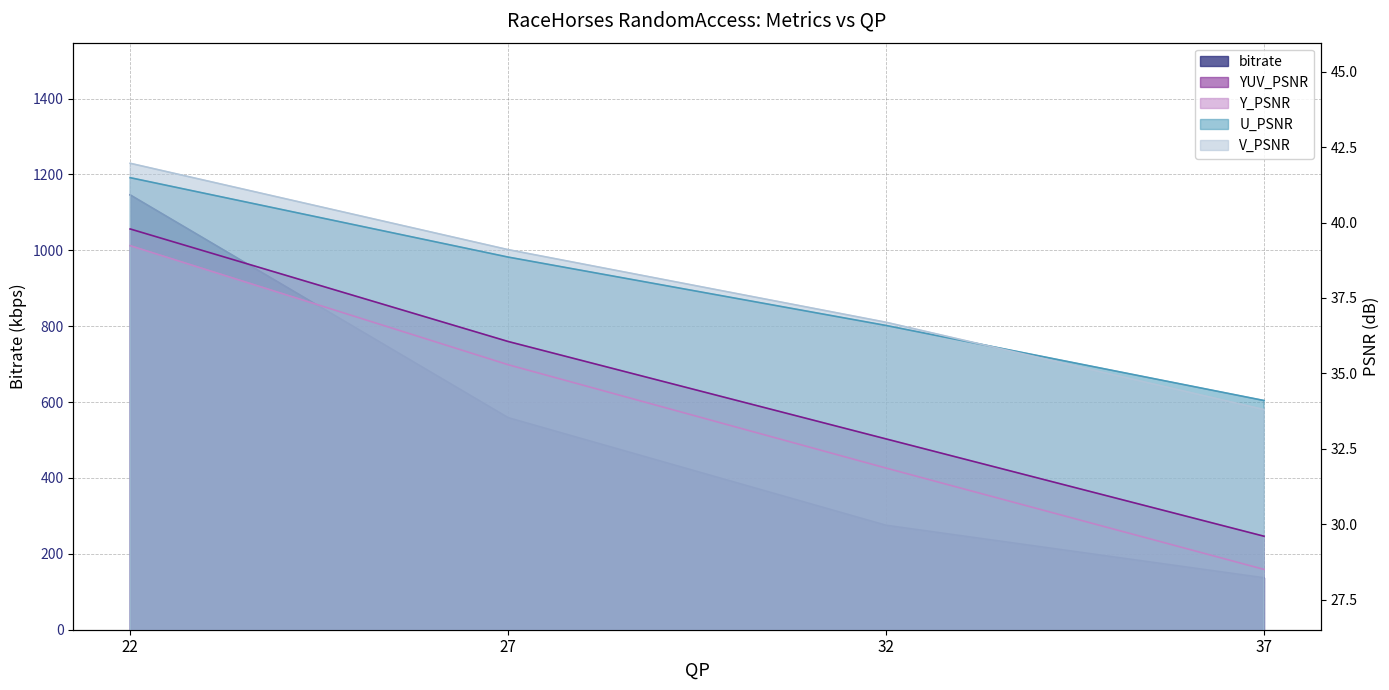

Rank the series at 27 from lowest to highest value.

Y_PSNR, YUV_PSNR, U_PSNR, V_PSNR, bitrate